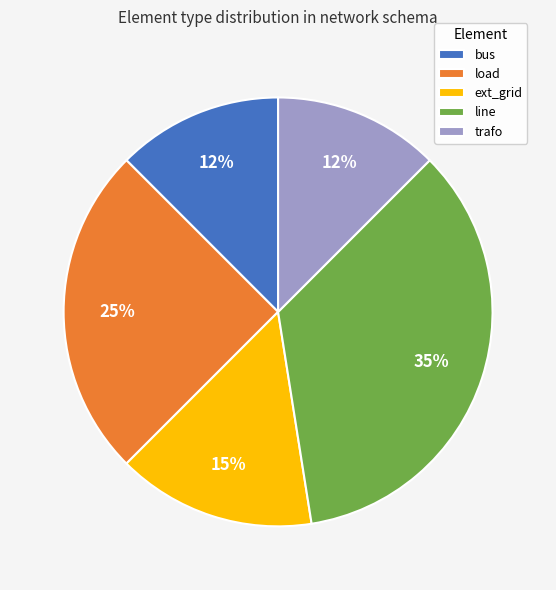

Is the sum of load and bus greater than half?

No